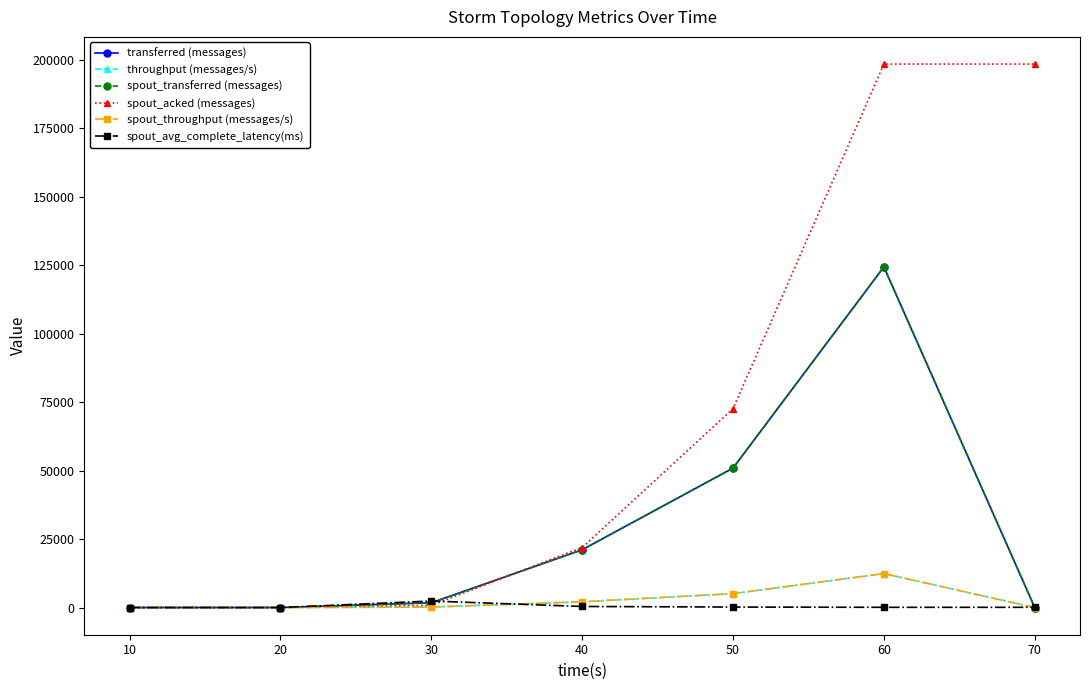

Reading left to right, list all the values displayed in this chart.

transferred (messages): 0.0	0.0	1740.0	21100.0	50940.0	124420.0	0.0
throughput (messages/s): 0.0	0.0	173.0	2103.0	5084.0	12402.0	0.0
spout_transferred (messages): 0.0	0.0	1740.0	21100.0	50940.0	124420.0	0.0
spout_acked (messages): 0.0	0.0	820.0	21920.0	72640.0	198520.0	198520.0
spout_throughput (messages/s): 0.0	0.0	173.0	2103.0	5084.0	12402.0	0.0
spout_avg_complete_latency(ms): 0.0	0.0	2385.1	393.2	179.5	86.5	86.5